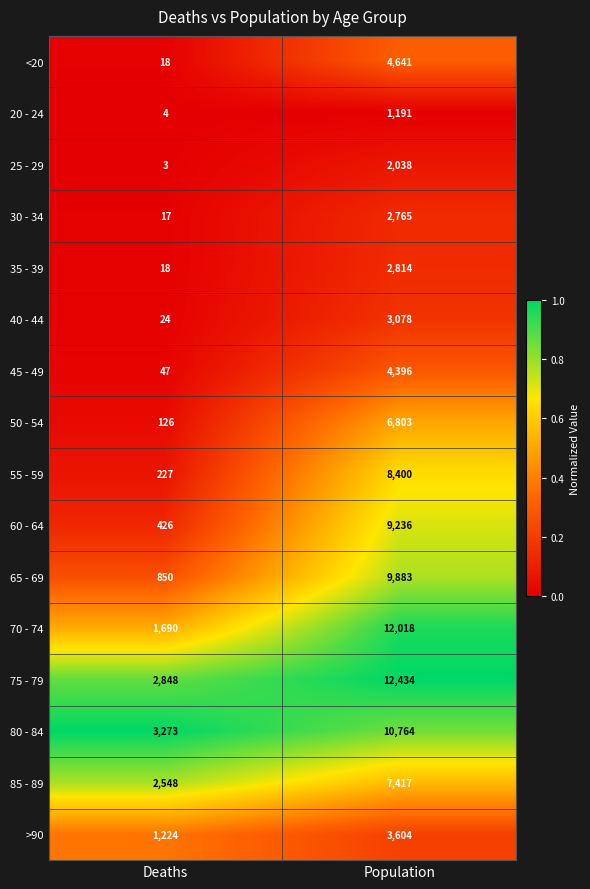

List the series in order of their peak value, lowest first.

20 - 24, 25 - 29, 30 - 34, 35 - 39, 40 - 44, >90, 45 - 49, <20, 50 - 54, 85 - 89, 55 - 59, 60 - 64, 65 - 69, 80 - 84, 70 - 74, 75 - 79